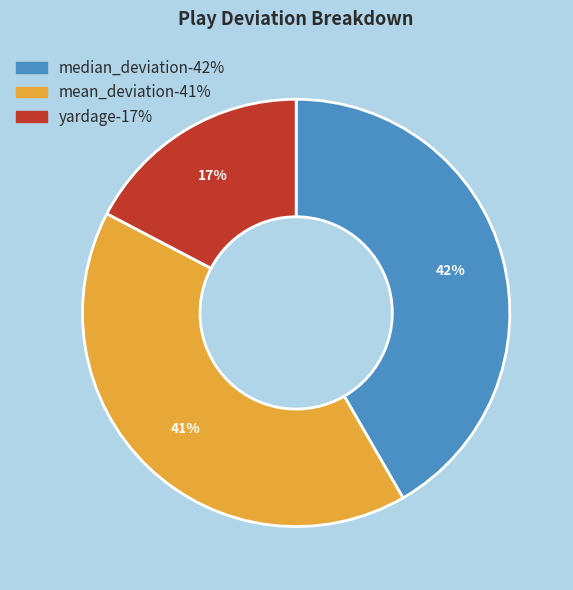

Is it true that mean_deviation is 28% of the pie?

False